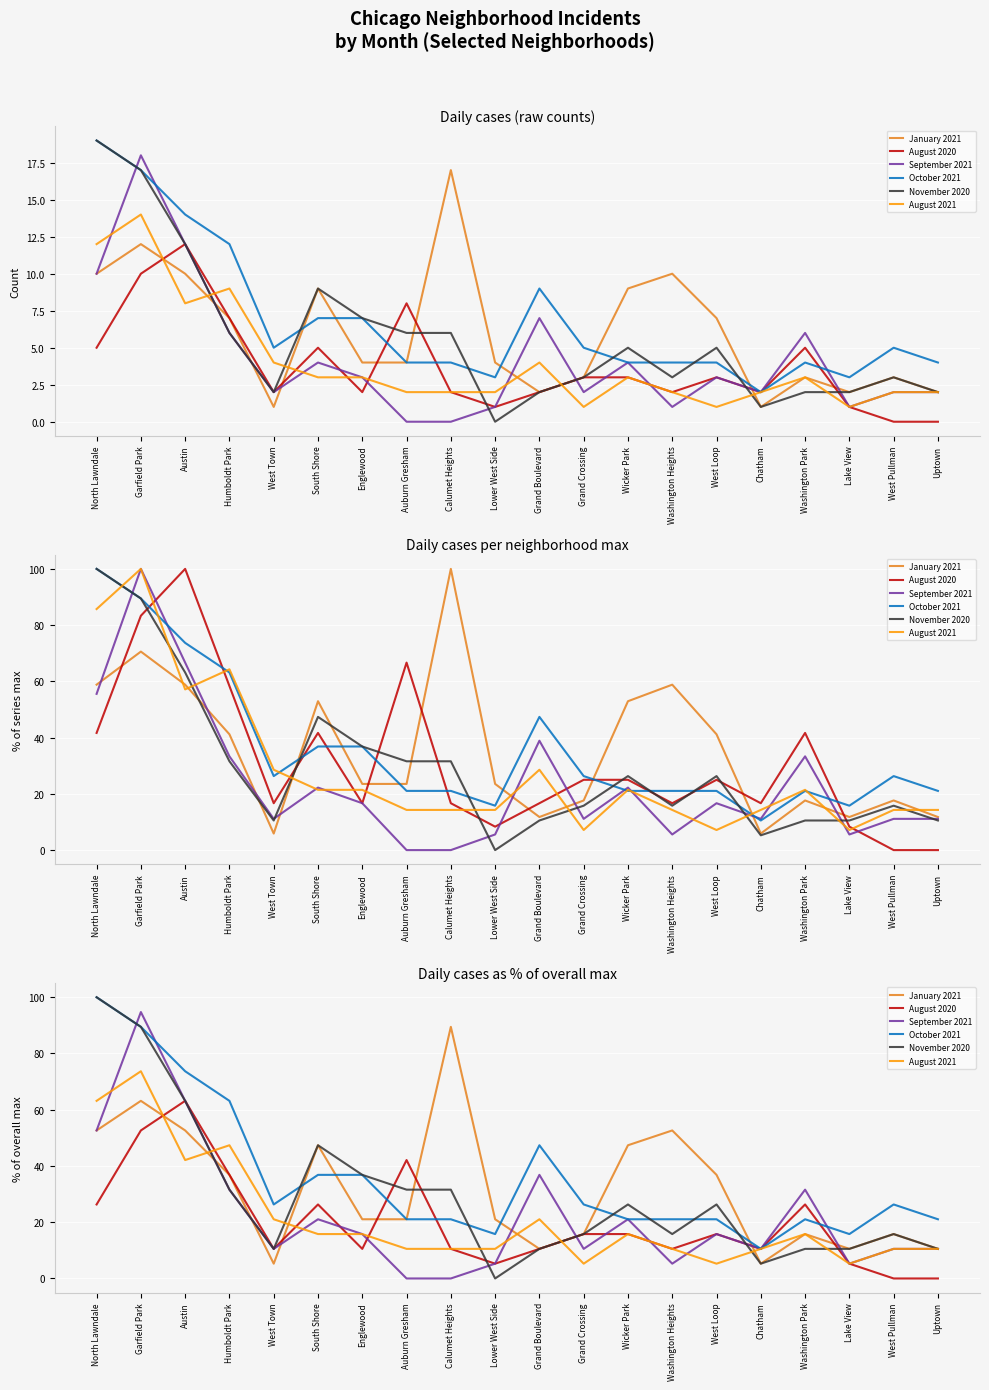

Read the September 2021 value at West Town.

10.5